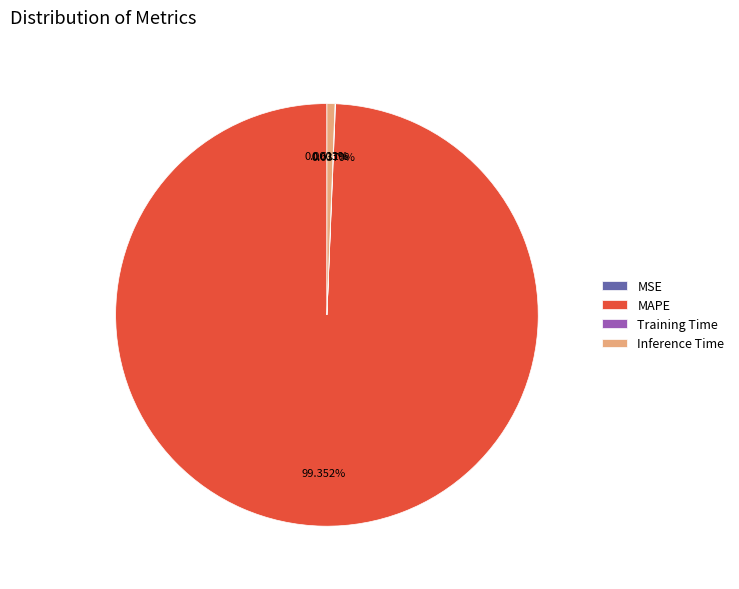

To the nearest percent, what is the combined percentage of Inference Time and MAPE?

100%